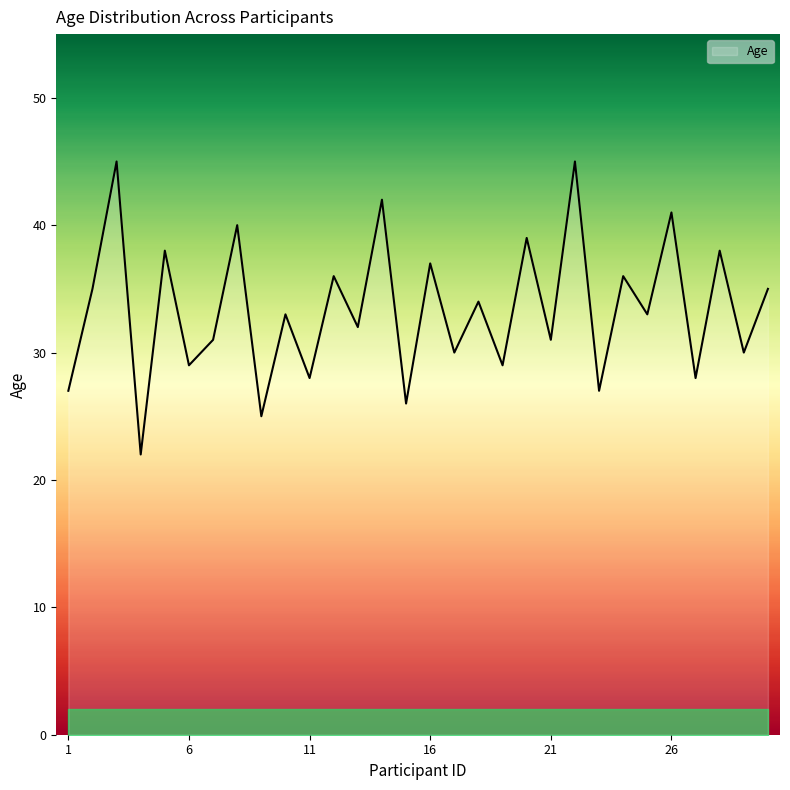

What is the maximum value shown in the chart?

45